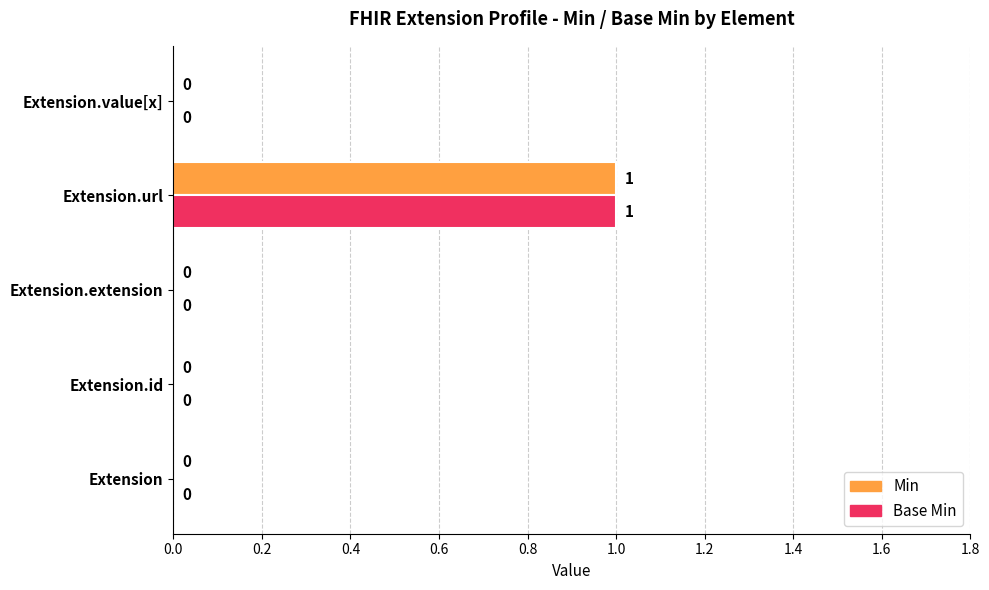

At which category is the sum across all series the highest?

Extension.url